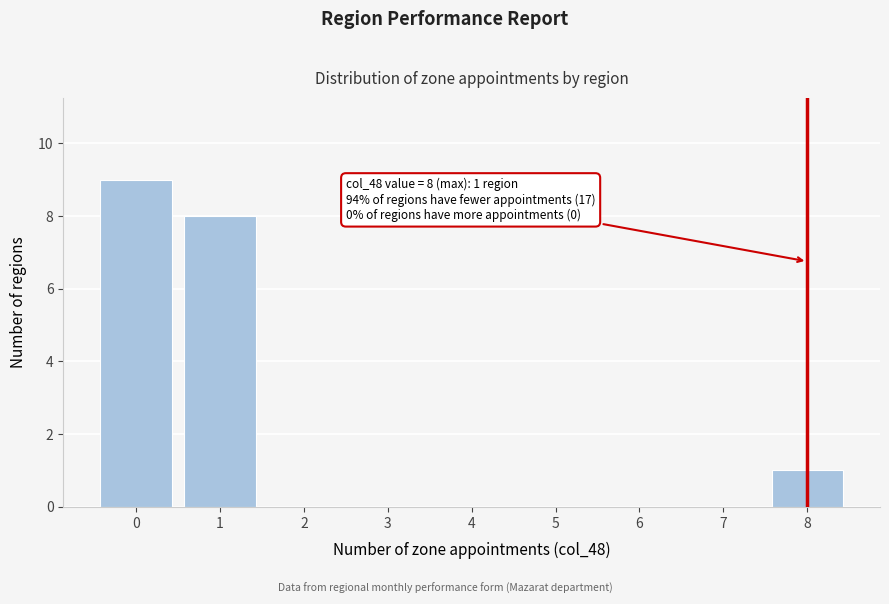

Reading right to left, what are all the values shown in this chart?

8=1	7=0	6=0	5=0	4=0	3=0	2=0	1=8	0=9